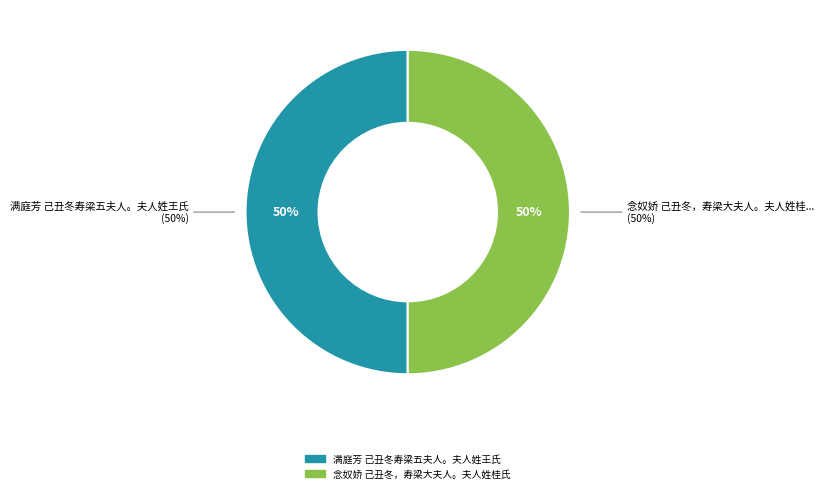

Is it true that 念奴娇 己丑冬，寿梁大夫人。夫人姓桂氏 is 62% of the pie?

False